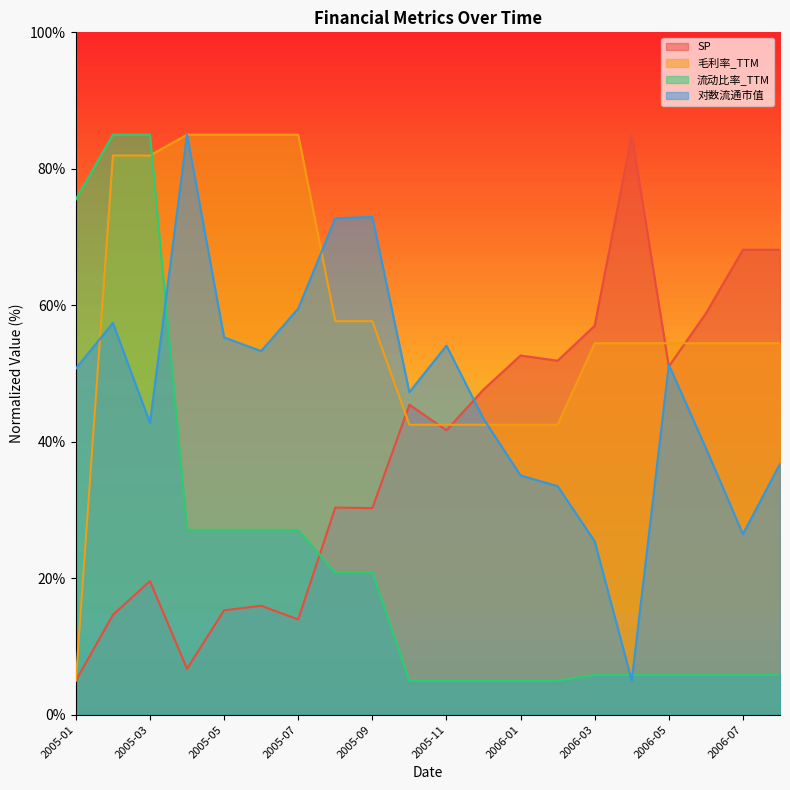

Which series ends up on top after the final intersection of 流动比率_TTM and 毛利率_TTM?

毛利率_TTM